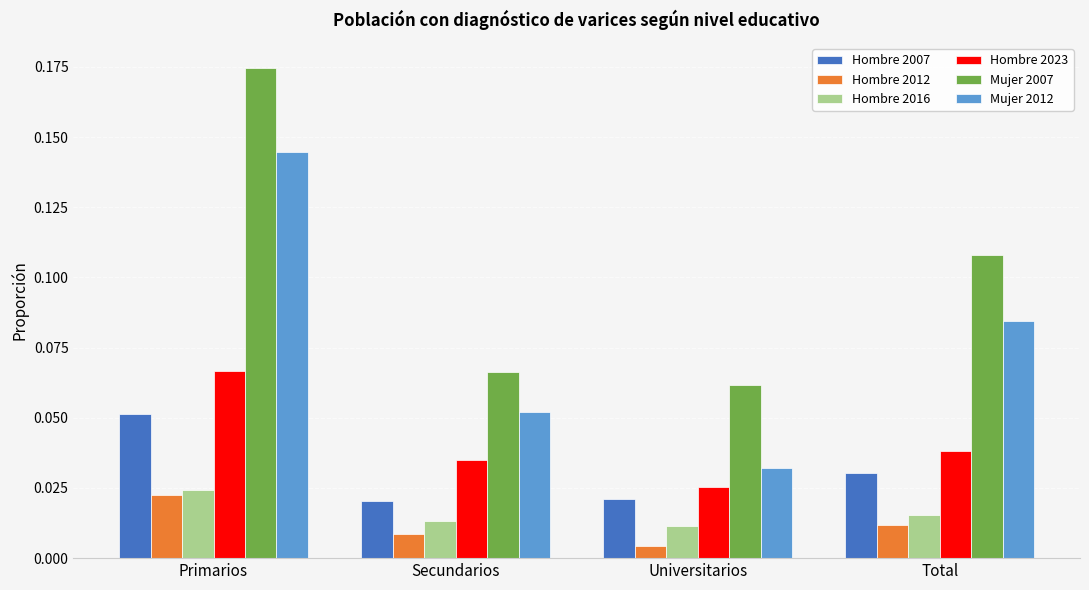

What is the total value across all series at Primarios?

0.5